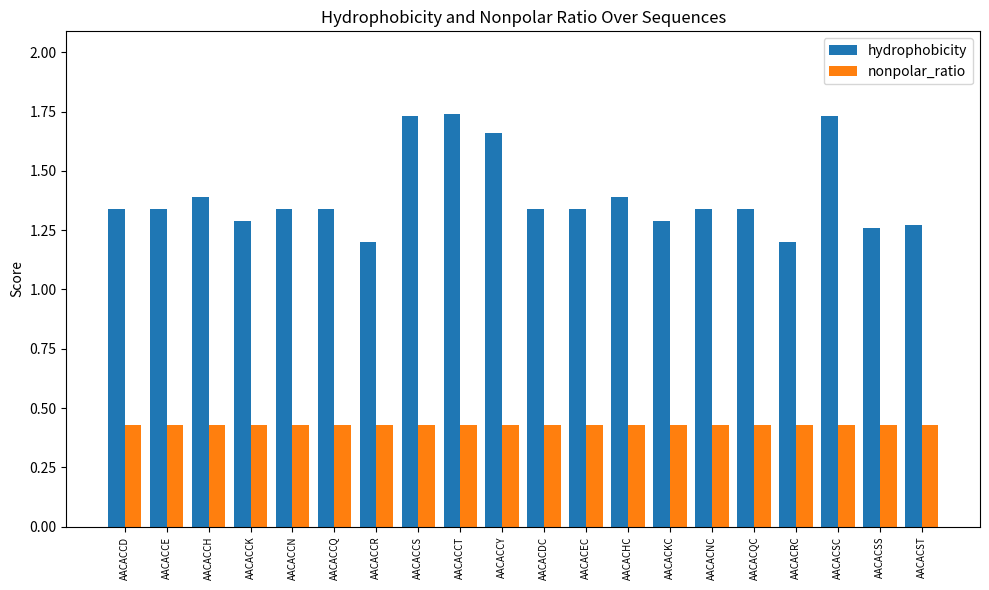

Does the chart contain any negative values?

No